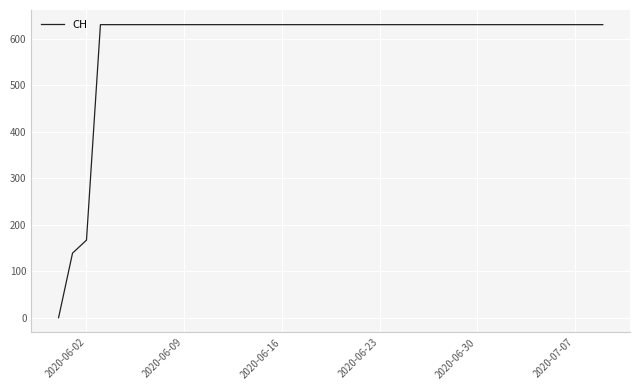

What is the difference between the maximum and minimum values?

631